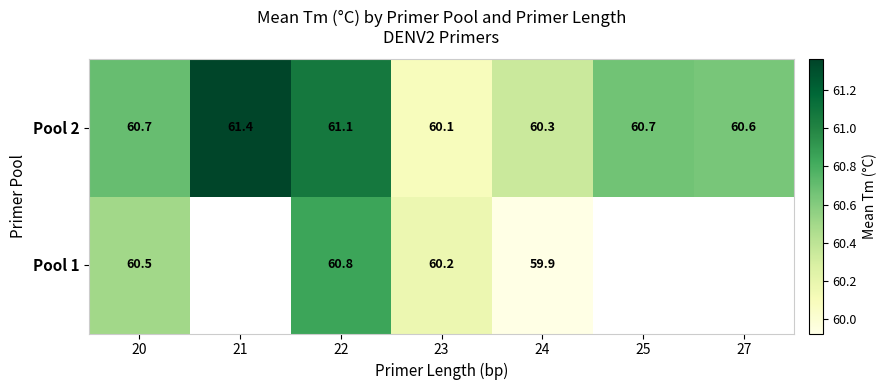

Is the value of Pool 2 at 24 greater than the value of Pool 1 at 23?

Yes